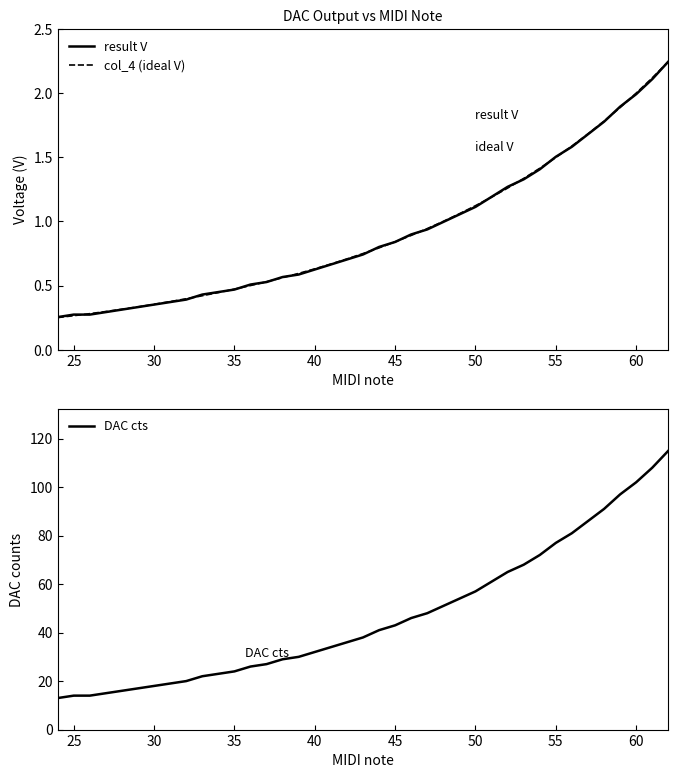

Is it true that DAC cts equals 39 at 55?

False